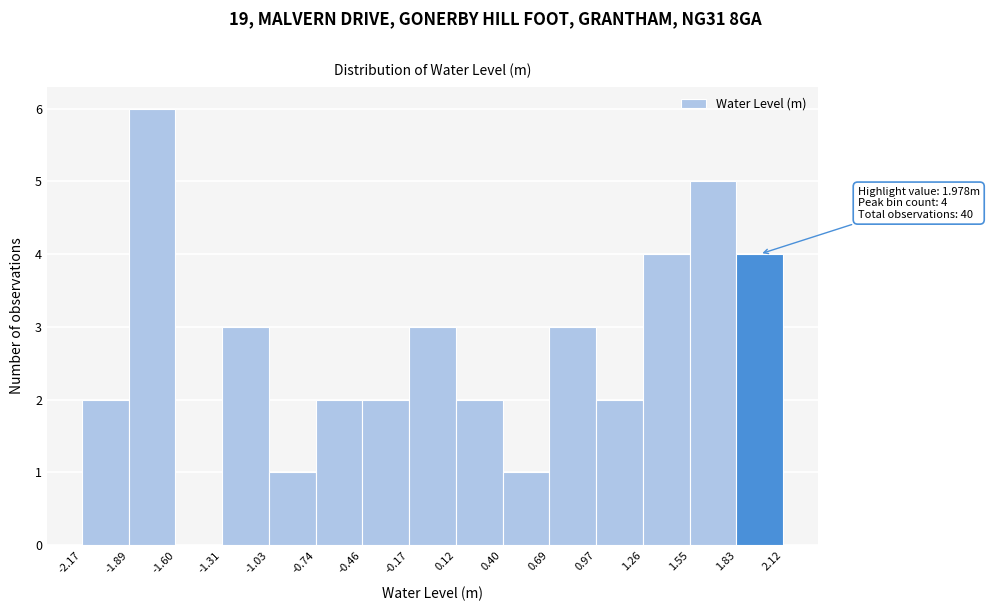

Which range on the x-axis has the tallest bar?

-1.89 to -1.60